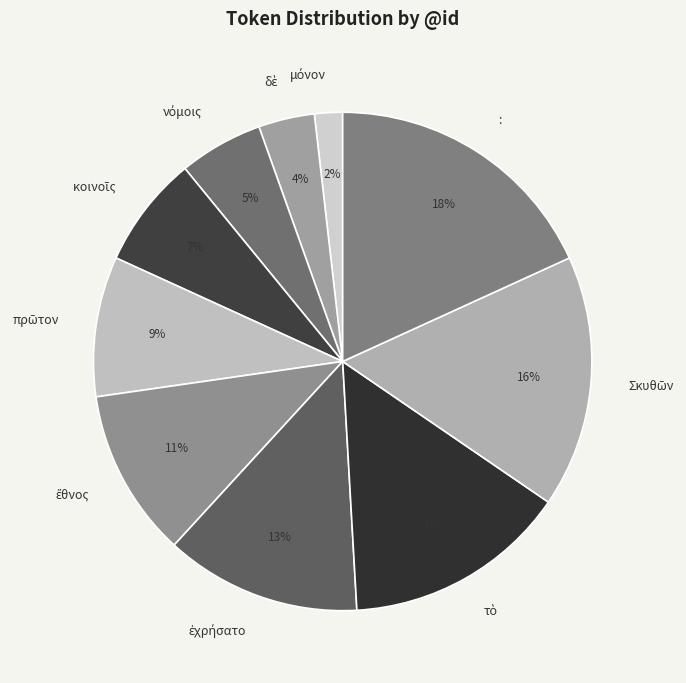

True or false: : accounts for 18% of the total.

True